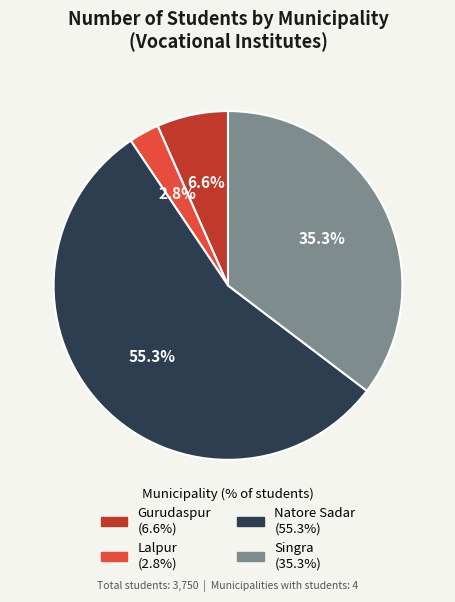

To the nearest percent, what percentage of the pie is Singra?

35%